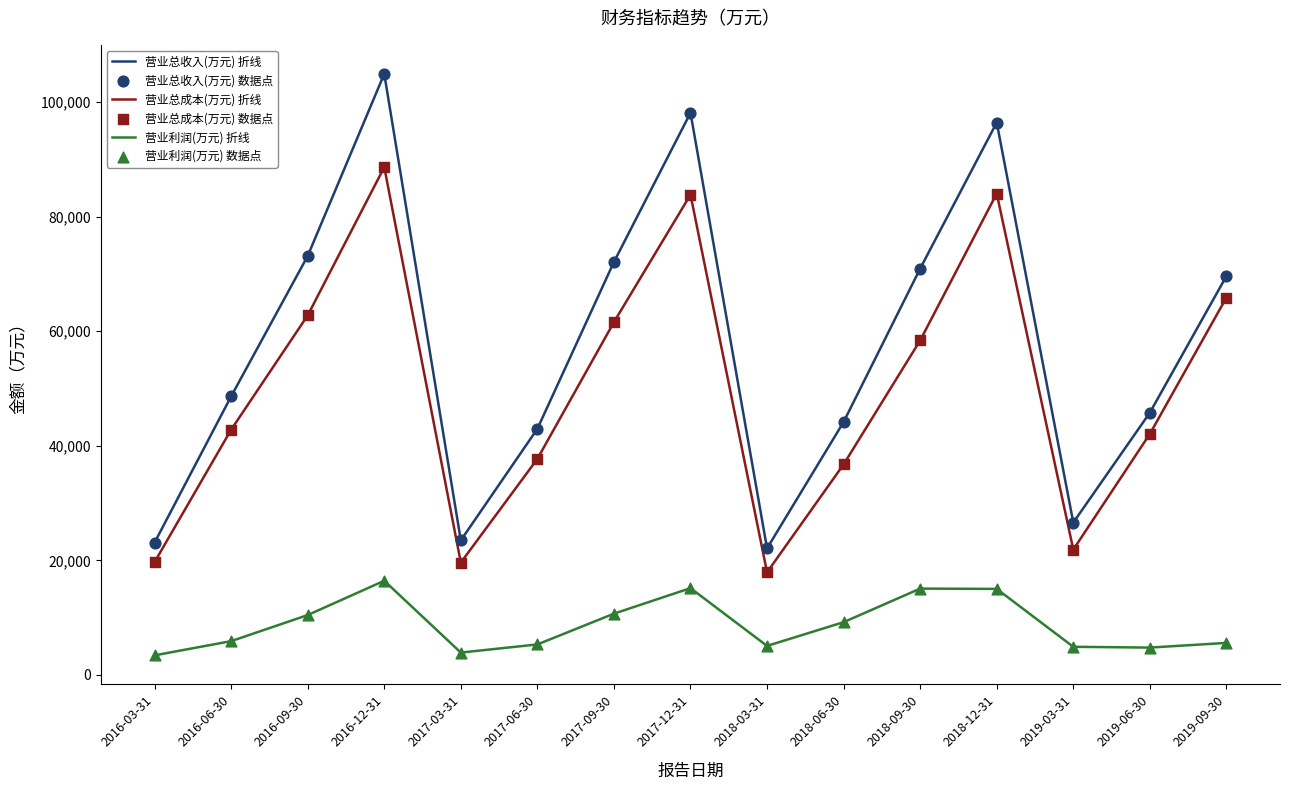

Which series has the widest spread of values?

营业总收入(万元) 折线